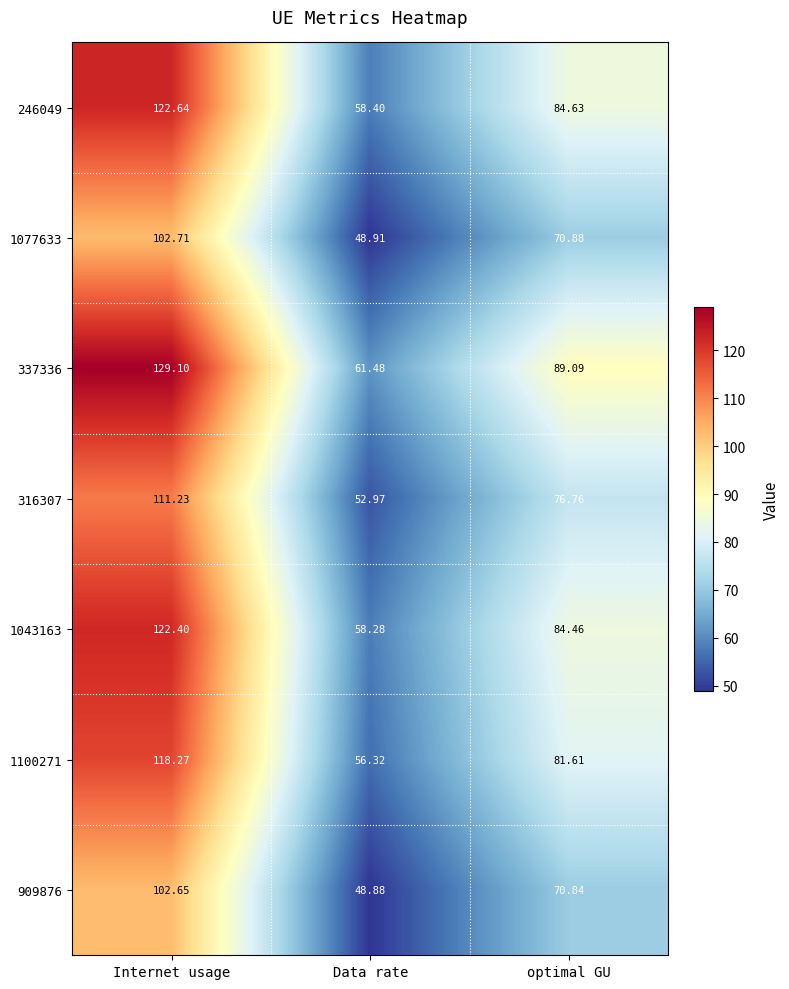

Which label corresponds to the largest value in the chart?

Internet usage